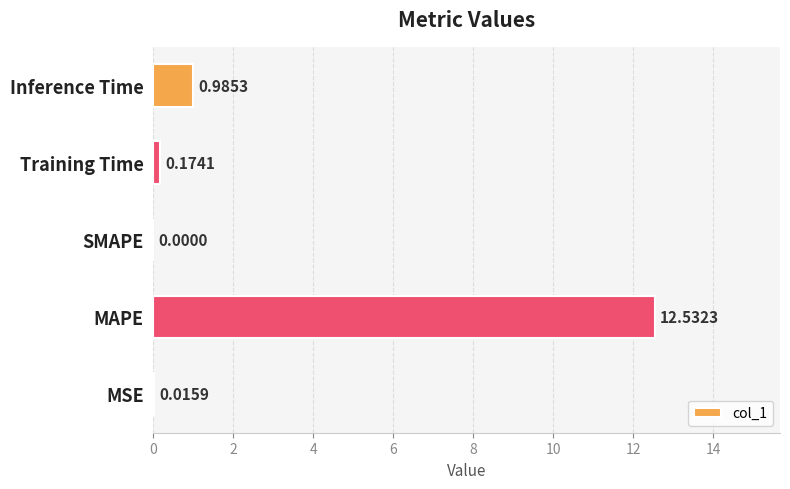

What is the change in value from Training Time to Inference Time?

+0.8